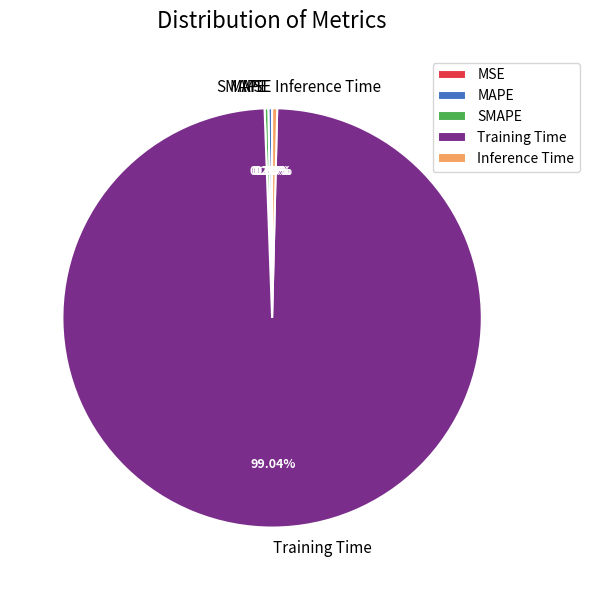

Is the sum of Training Time and MAPE greater than half?

Yes